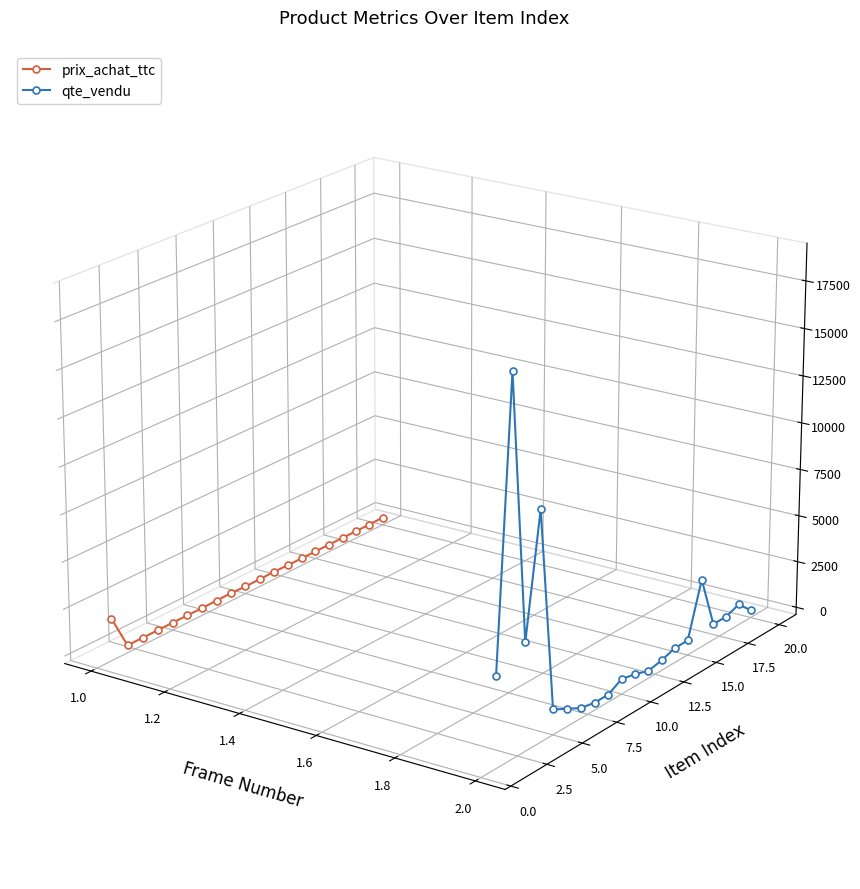

Count the number of data series in this chart.

2